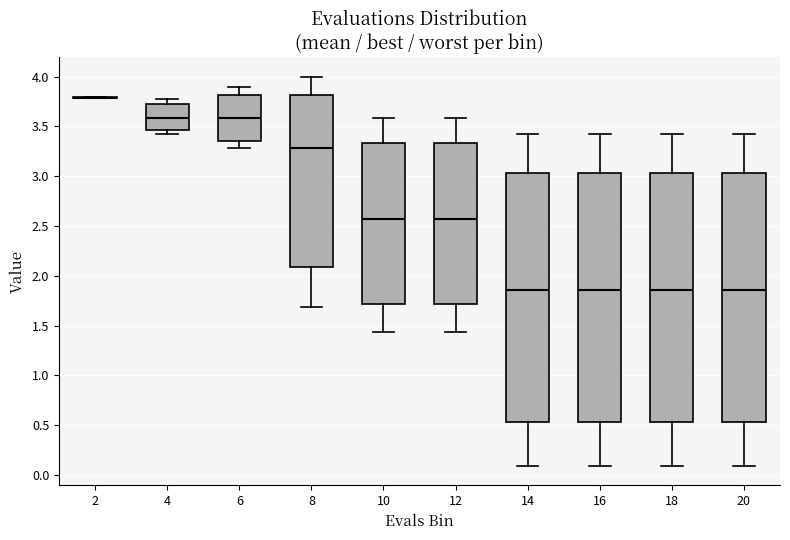

Reading left to right, transcribe this box plot: for each box, give where its median line is, the range the box spans, and where its two whiskers end, as read against the y-axis. The values are not printed on the chart, so give them approximately, as read against the axis.

2: box collapsed to a line at 3.80, whiskers 3.80 to 3.80
4: median 3.60, box 3.45 to 3.75, whiskers 3.40 to 3.75 (just above the box's upper edge)
6: median 3.60, box 3.35 to 3.80, whiskers 3.30 to 3.90
8: median 3.30, box 2.10 to 3.80, whiskers 1.70 to 4.00
10: median 2.60, box 1.70 to 3.35, whiskers 1.45 to 3.60
12: median 2.60, box 1.70 to 3.35, whiskers 1.45 to 3.60
14: median 1.85, box 0.55 to 3.05, whiskers 0.10 to 3.45
16: median 1.85, box 0.55 to 3.05, whiskers 0.10 to 3.45
18: median 1.85, box 0.55 to 3.05, whiskers 0.10 to 3.45
20: median 1.85, box 0.55 to 3.05, whiskers 0.10 to 3.45